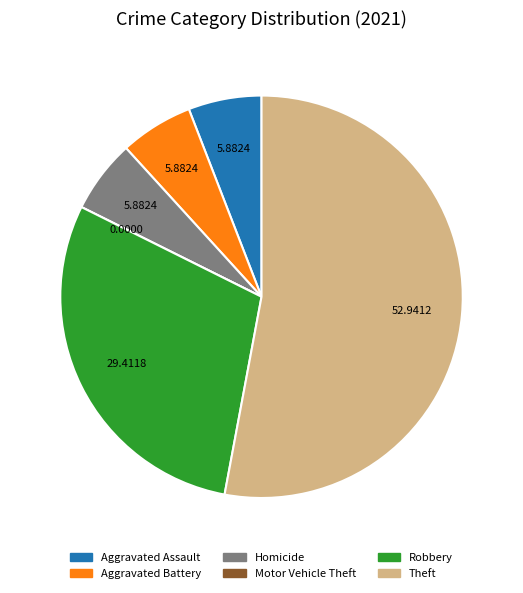

Is Theft the majority of the pie?

Yes